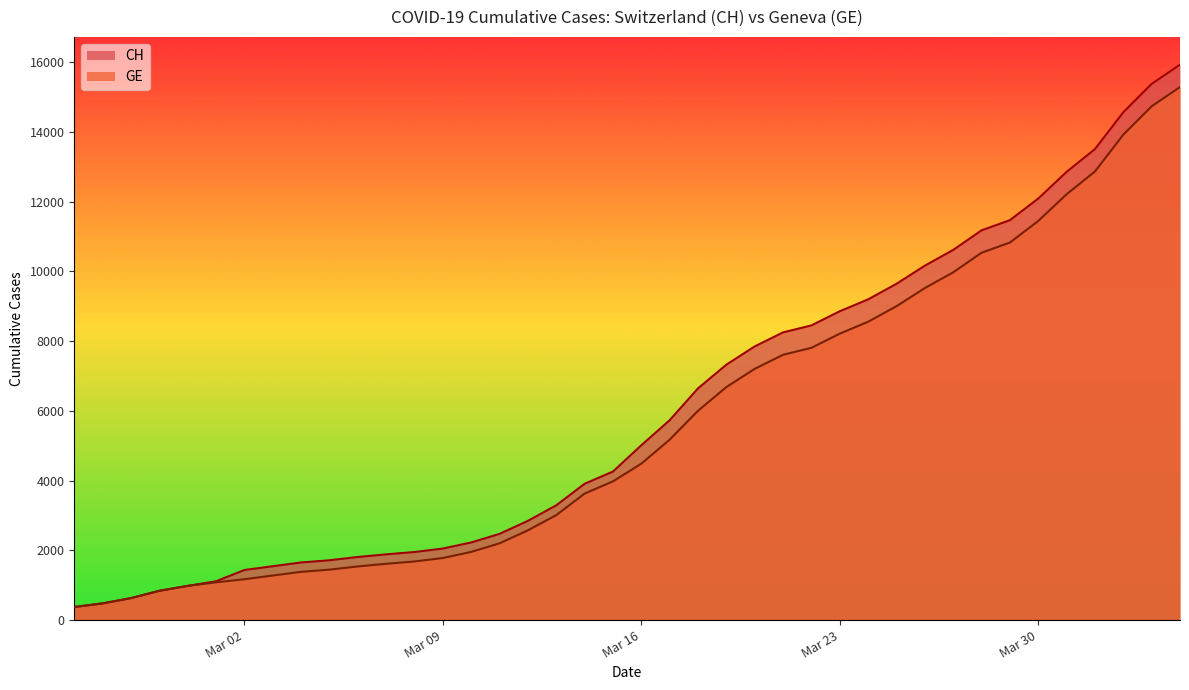

The value of GE at 2020-03-14 is 3627. True or false?

True